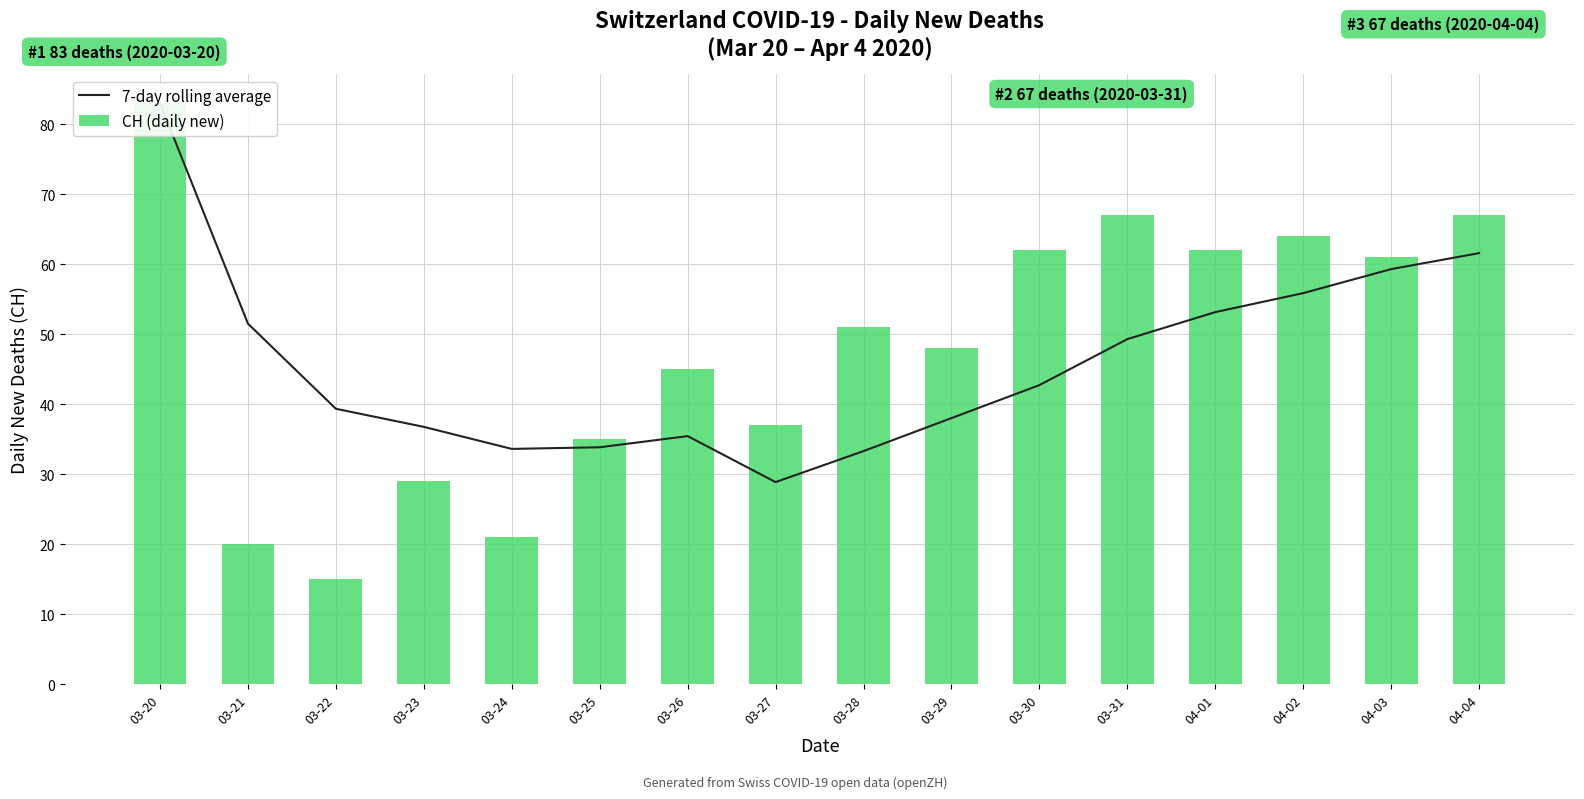

How many data points in 7-day rolling average are less than 42?

8